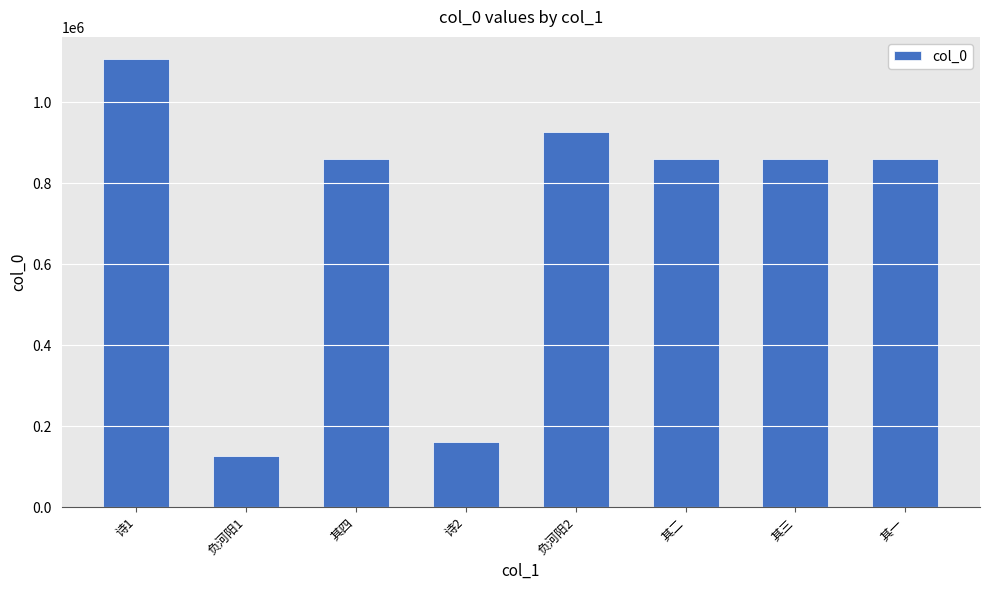

Where does the data first go above 860977?

诗1